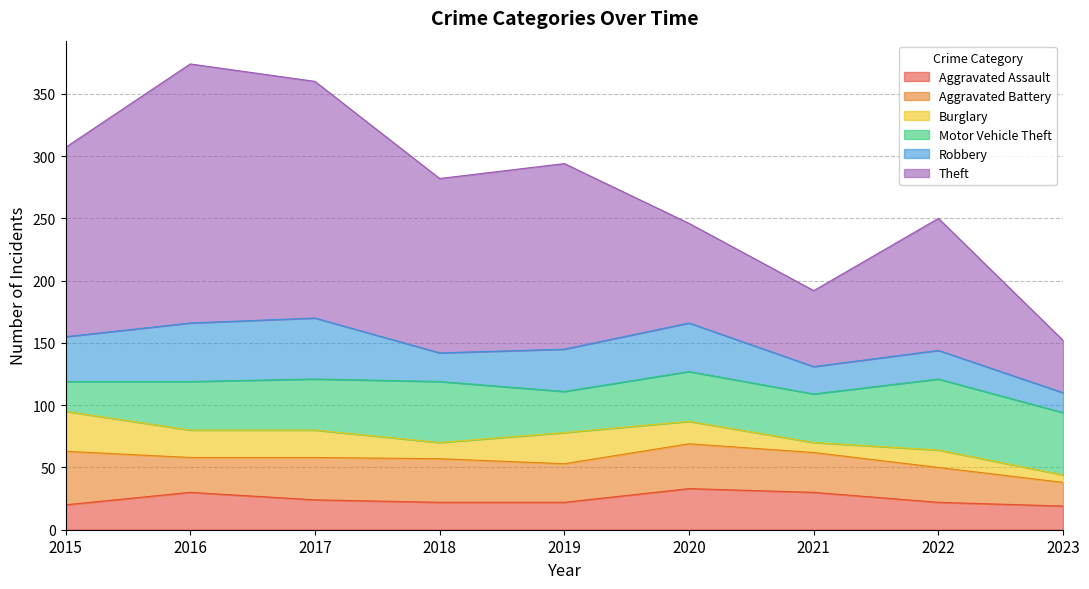

At which category does the chart reach its minimum across all series?

2023